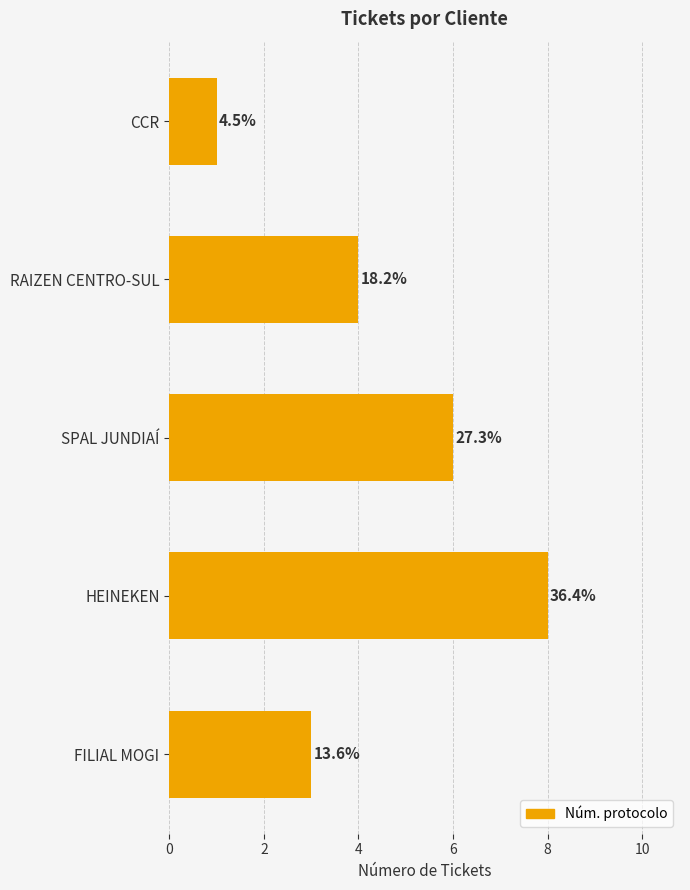

What is the difference between the second highest and second lowest values?

3